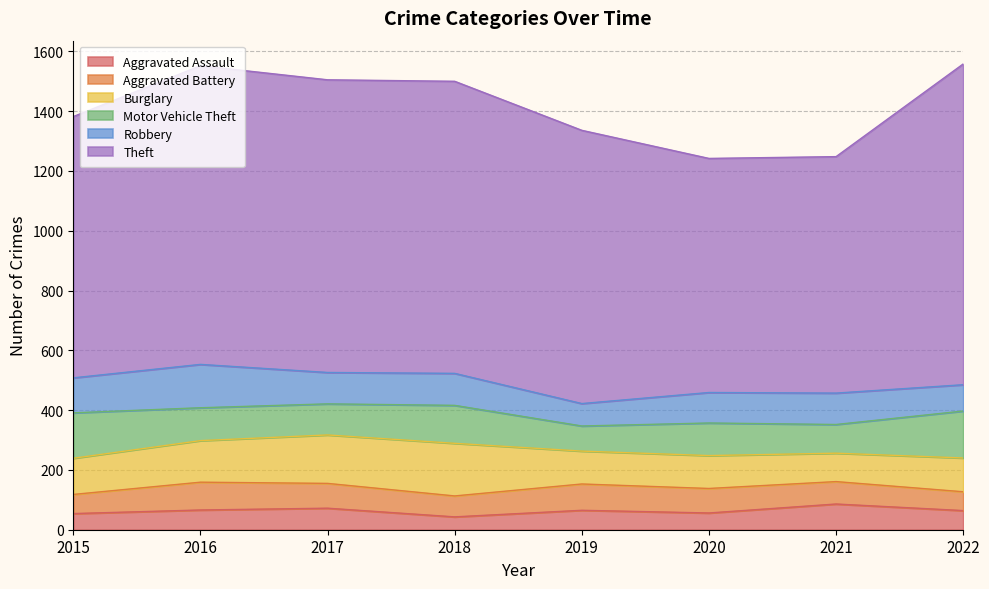

After their last crossing, which series has the higher values: Robbery or Burglary?

Burglary